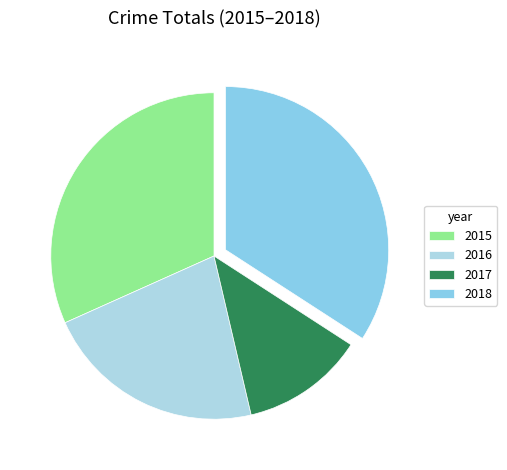

How much of the chart is everything except 2018?

65.9%